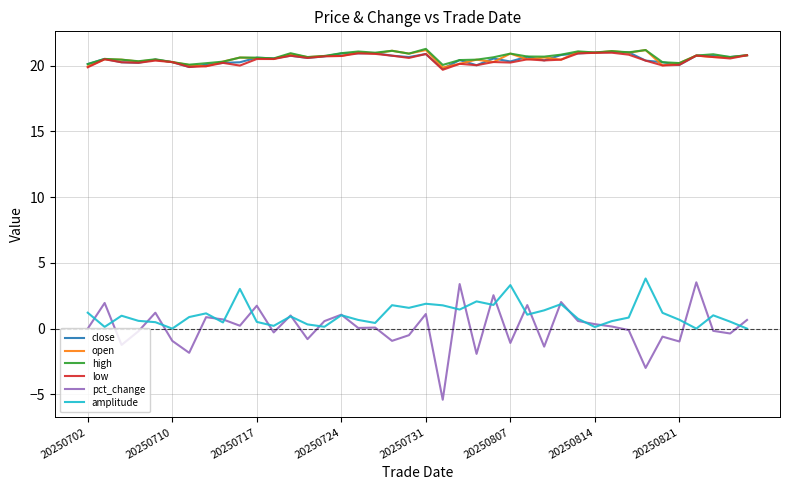

Which series has the widest spread of values?

pct_change